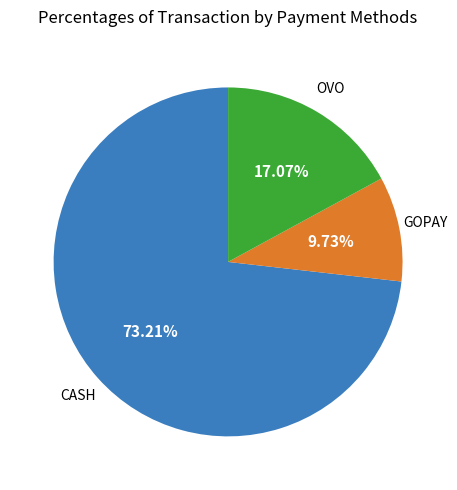

Does any single category account for the majority?

Yes